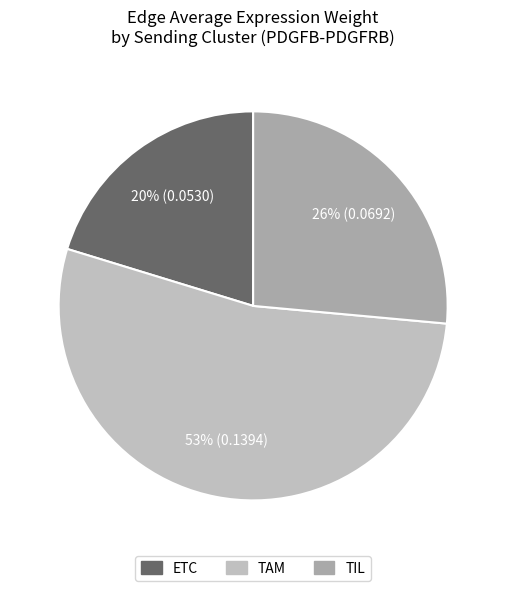

Count the number of slices in the pie.

3